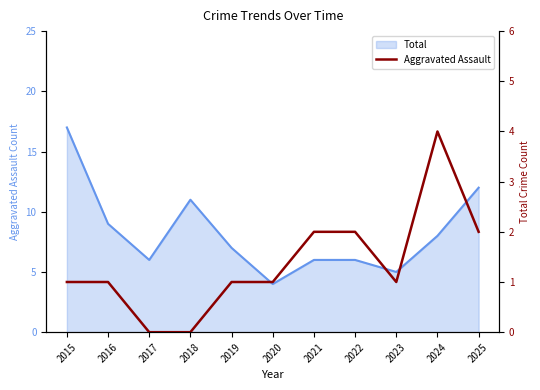

What is the change in value from 2018 to 2022?

+2